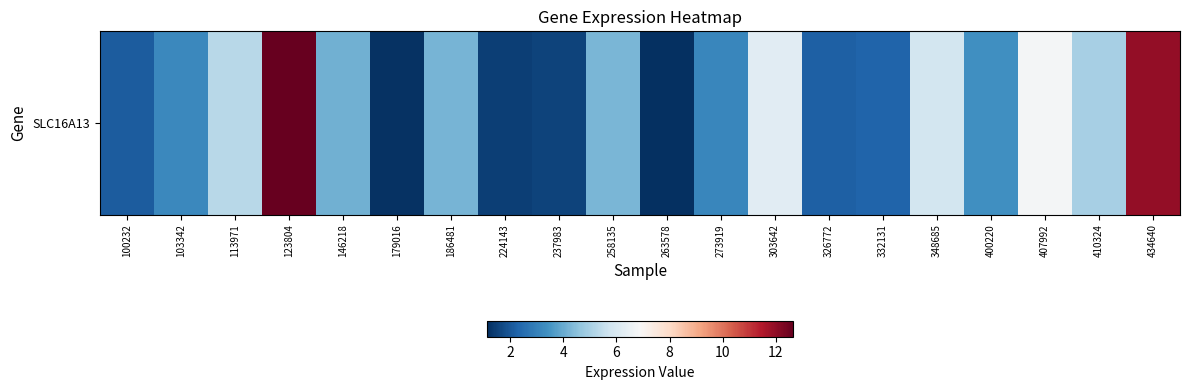

How many data points are above 4?

10